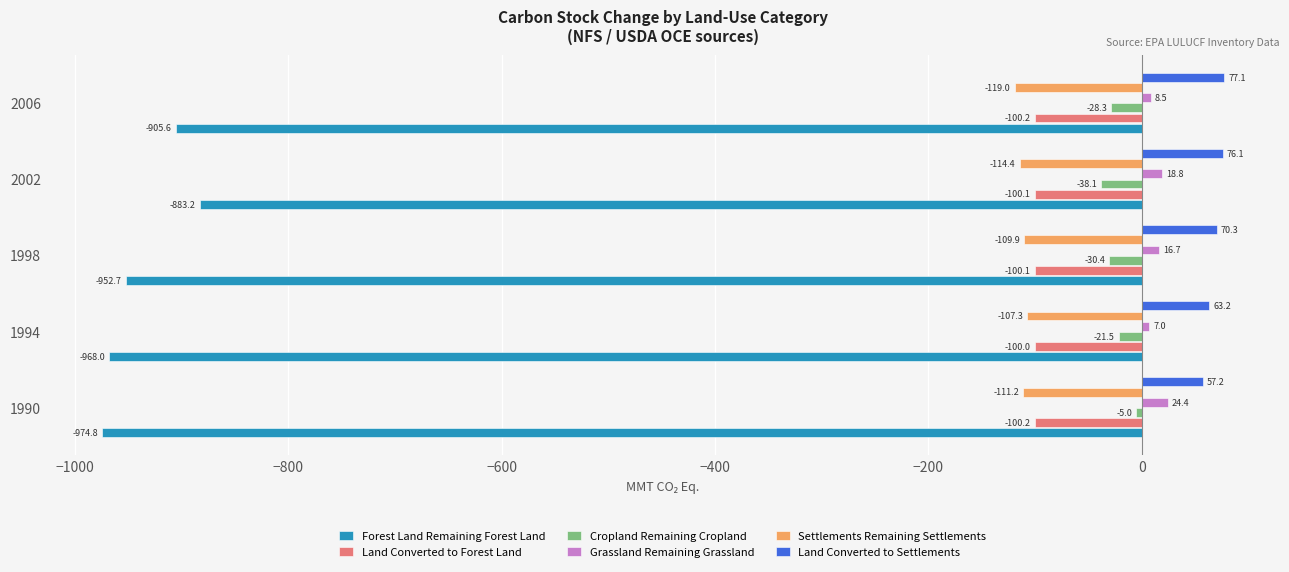

Which series has the largest total across all categories?

Land Converted to Settlements